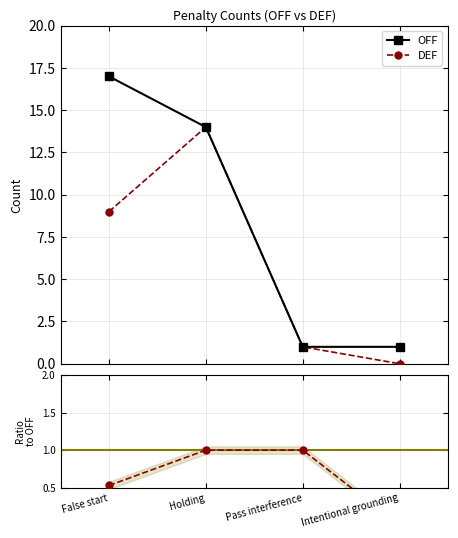

List the labels in order of OFF value, smallest first.

Pass interference, Intentional grounding, Holding, False start